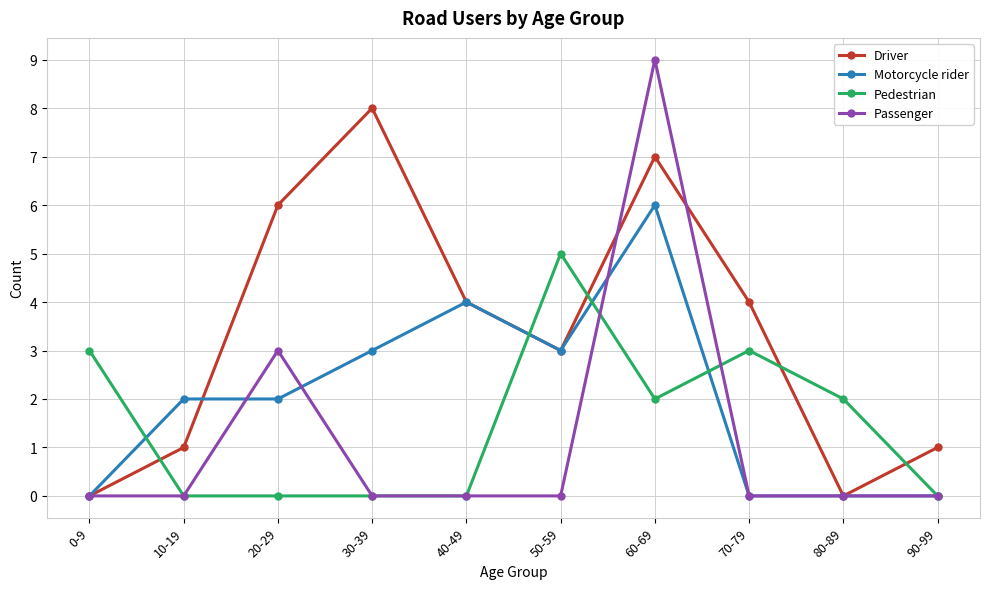

True or false: Motorcycle rider has more than 1 interior local peaks.

True